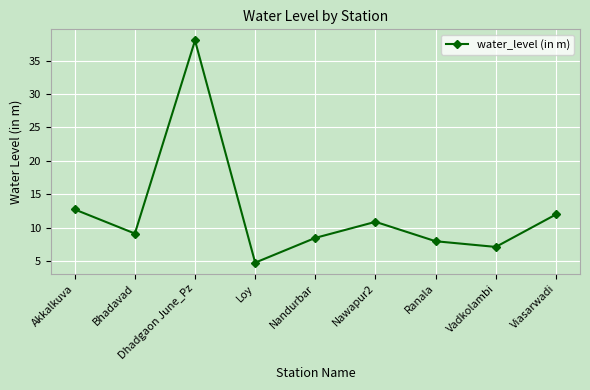

True or false: there are more than 0 points higher than both neighbors.

True